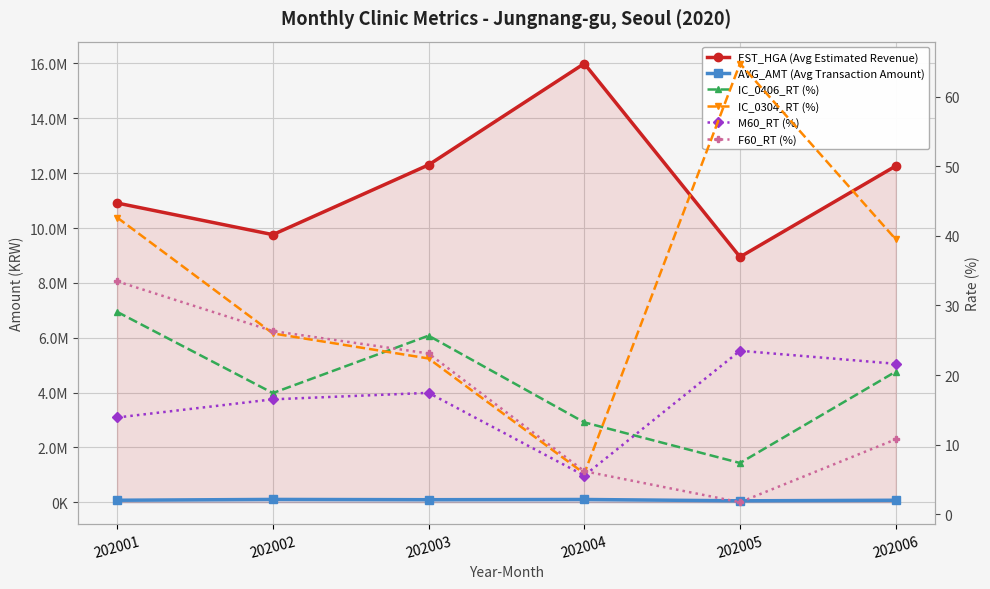

The IC_0304_RT (%) series shows 7.9 at 202004. True or false?

False